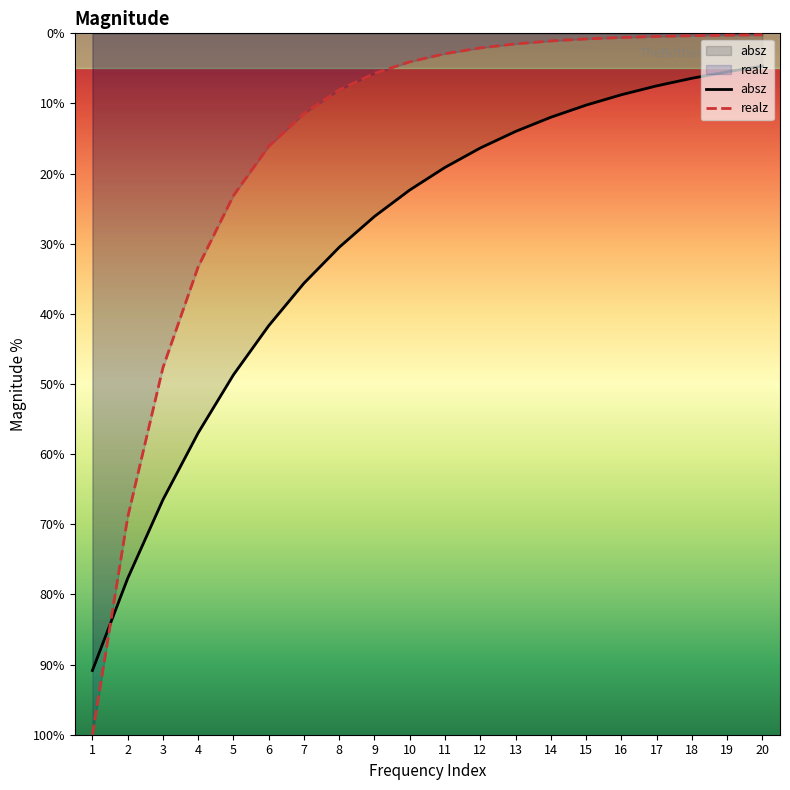

Which series has the largest total across all categories?

absz